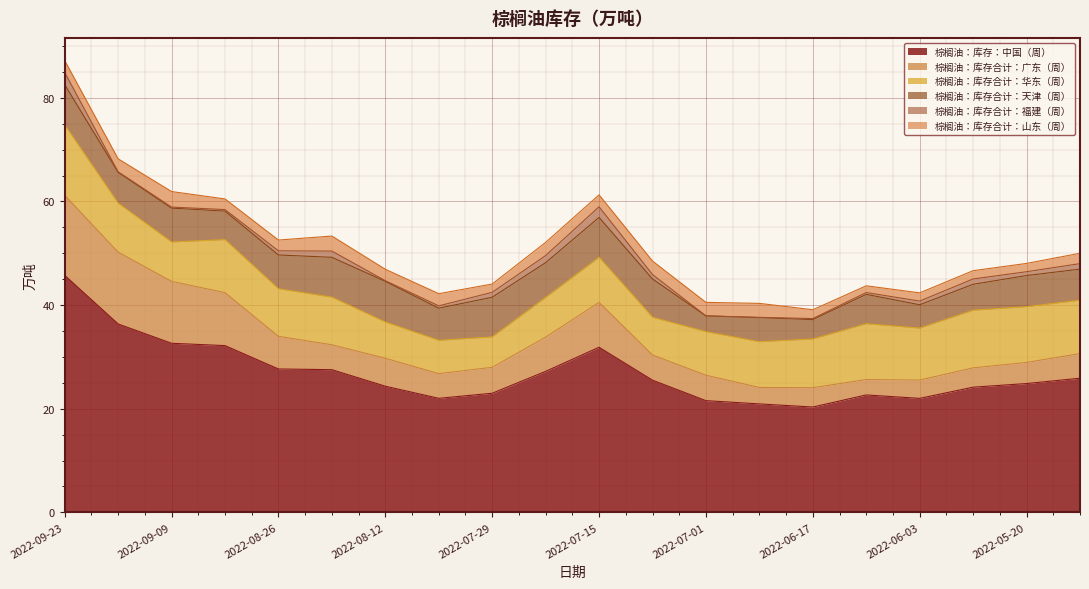

Does the chart display data point markers on the line(s)?

No